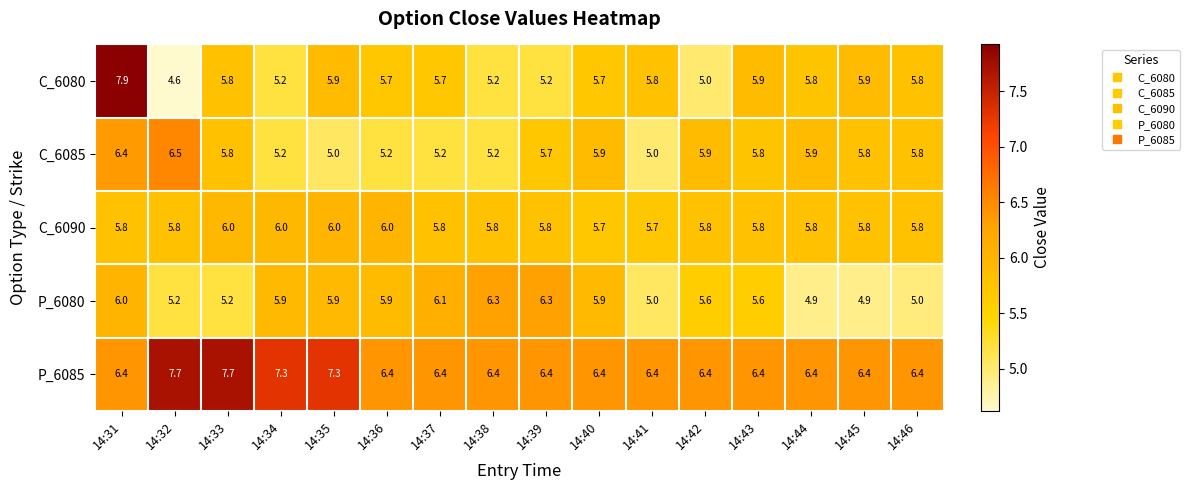

List the series in order of their peak value, lowest first.

C_6090, P_6080, C_6085, P_6085, C_6080